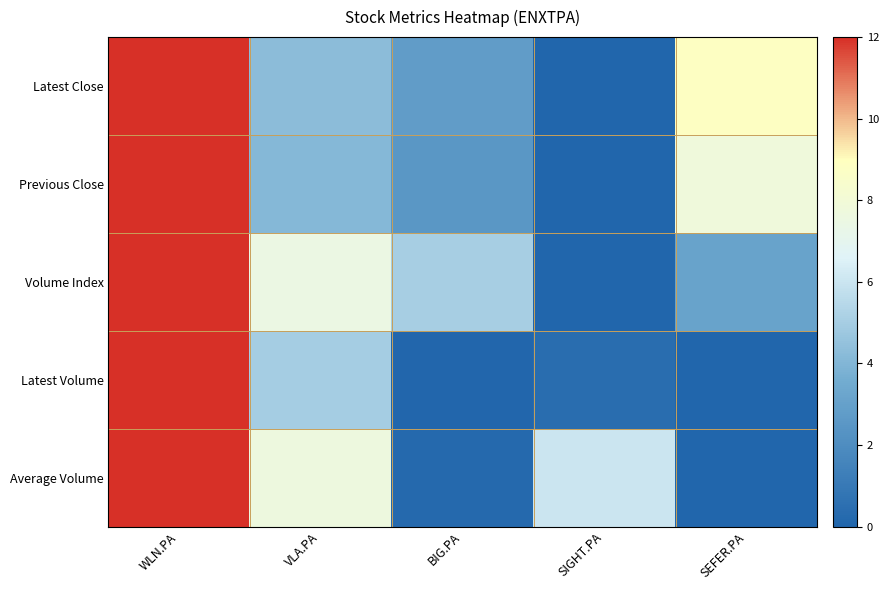

Reading right to left, extract all data points from this chart.

Latest Close: SEFER.PA=8.9	SIGHT.PA=0.0	BIG.PA=2.8	VLA.PA=4.3	WLN.PA=12.0
Previous Close: SEFER.PA=7.8	SIGHT.PA=0.0	BIG.PA=2.5	VLA.PA=4.1	WLN.PA=12.0
Volume Index: SEFER.PA=3.1	SIGHT.PA=0.0	BIG.PA=5.0	VLA.PA=7.5	WLN.PA=12.0
Latest Volume: SEFER.PA=0.0	SIGHT.PA=0.4	BIG.PA=0.1	VLA.PA=5.0	WLN.PA=12.0
Average Volume: SEFER.PA=0.0	SIGHT.PA=6.0	BIG.PA=0.2	VLA.PA=7.7	WLN.PA=12.0